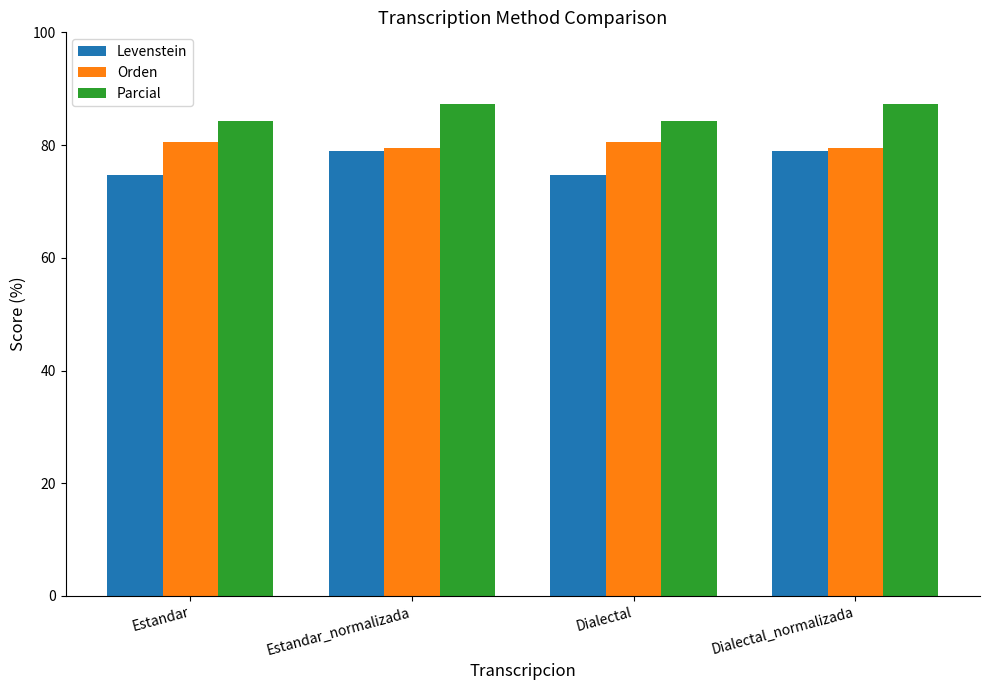

How many bars are there in total?

12